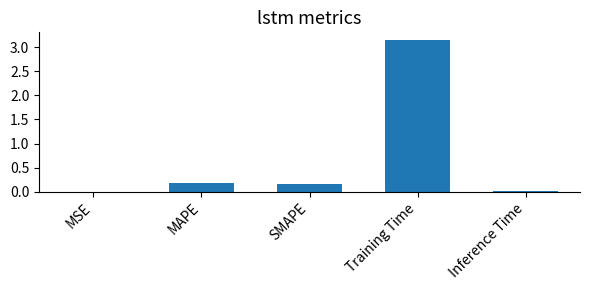

Which category has the highest value across all series?

Training Time